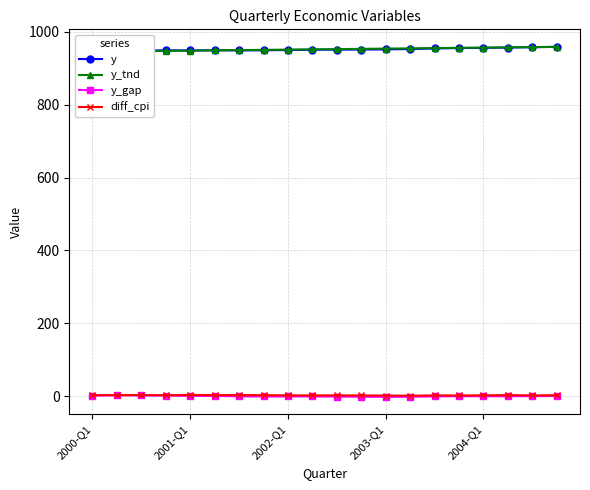

How many values in the diff_cpi series exceed 2?

12